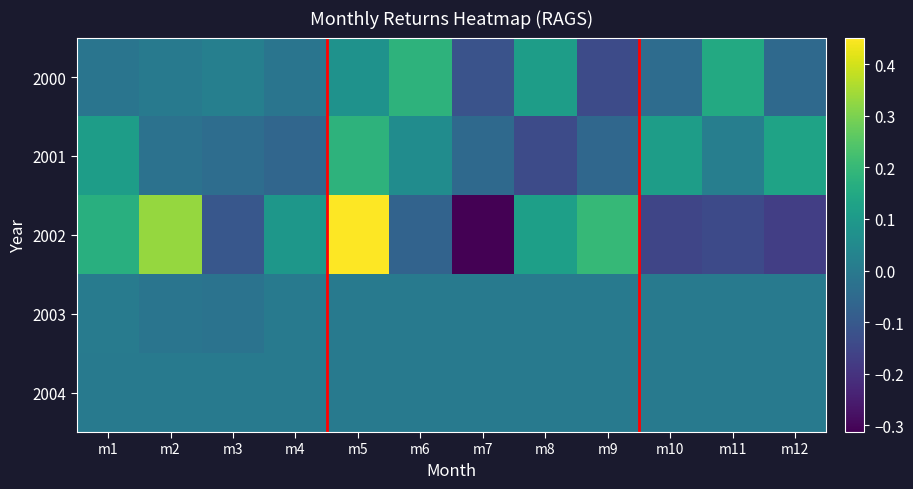

Reading left to right, what are all the values shown in this chart?

2000: m1=-0.0	m2=0.0	m3=0.0	m4=-0.0	m5=0.1	m6=0.2	m7=-0.1	m8=0.1	m9=-0.1	m10=-0.0	m11=0.2	m12=-0.1
2001: m1=0.1	m2=-0.0	m3=-0.0	m4=-0.1	m5=0.2	m6=0.1	m7=-0.1	m8=-0.1	m9=-0.1	m10=0.1	m11=0.0	m12=0.1
2002: m1=0.2	m2=0.3	m3=-0.1	m4=0.1	m5=0.5	m6=-0.1	m7=-0.3	m8=0.1	m9=0.2	m10=-0.2	m11=-0.1	m12=-0.2
2003: m1=0.0	m2=-0.0	m3=-0.0	m4=0.0	m5=0.0	m6=0.0	m7=0.0	m8=0.0	m9=0.0	m10=0.0	m11=0.0	m12=0.0
2004: m1=0.0	m2=0.0	m3=0.0	m4=0.0	m5=0.0	m6=0.0	m7=0.0	m8=0.0	m9=0.0	m10=0.0	m11=0.0	m12=0.0